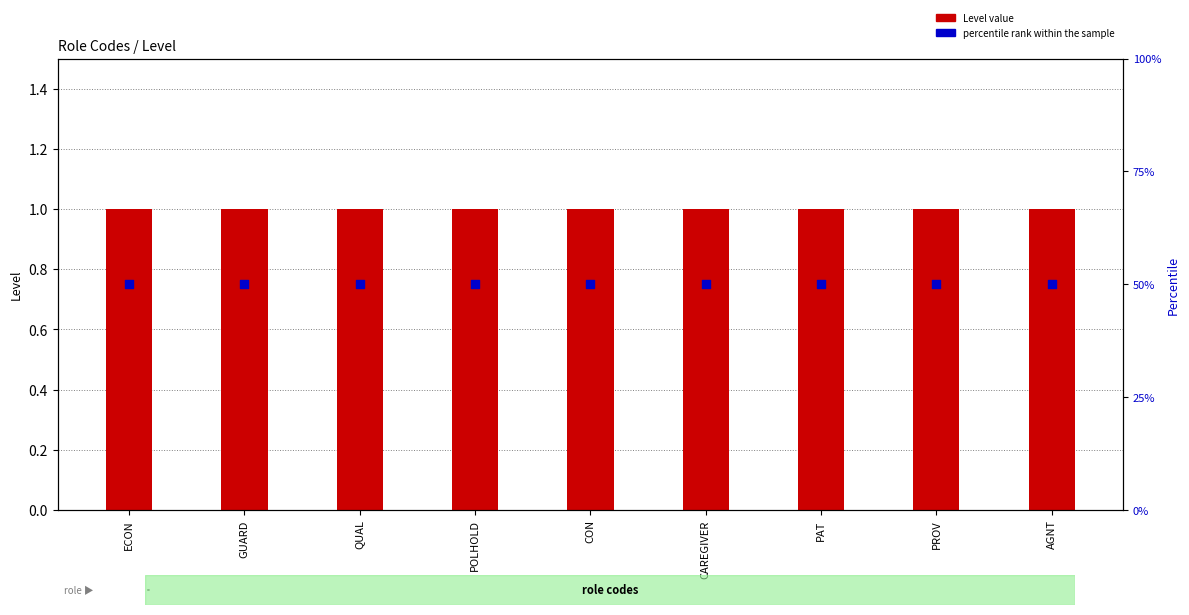

Which series reaches the maximum Y coordinate?

percentile rank within the sample